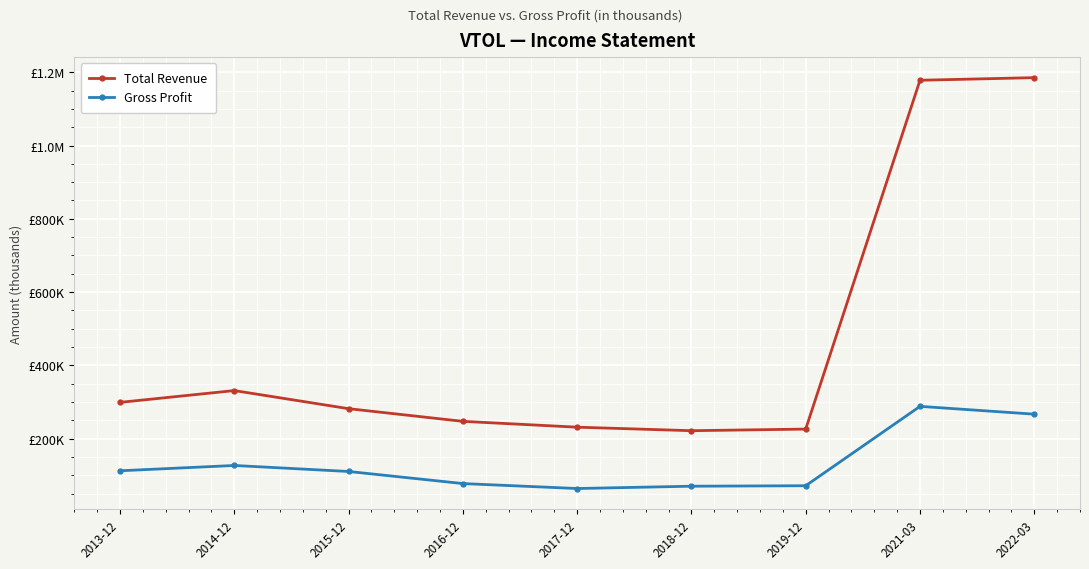

At how many categories does at least one series exceed 954382?

2